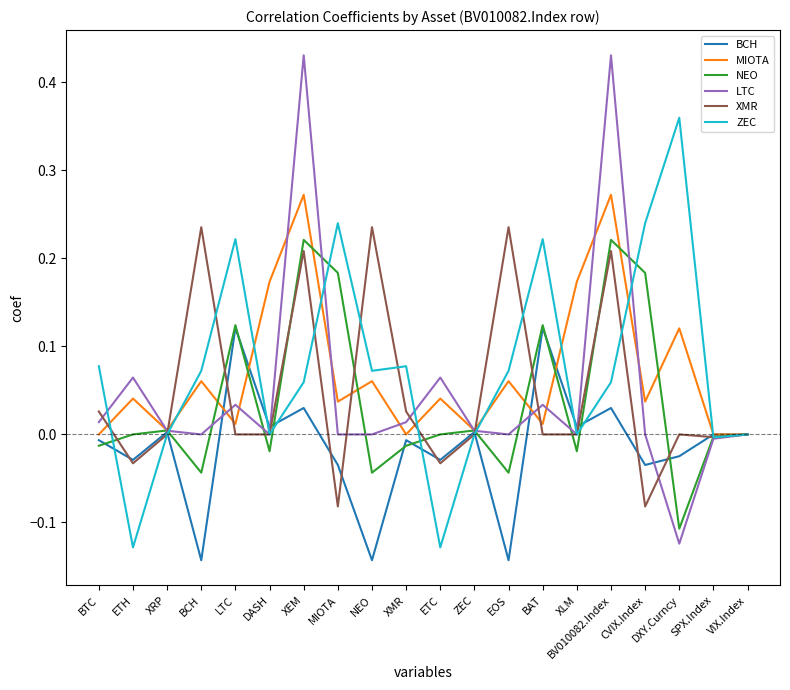

Which series has the largest range (max minus min)?

LTC